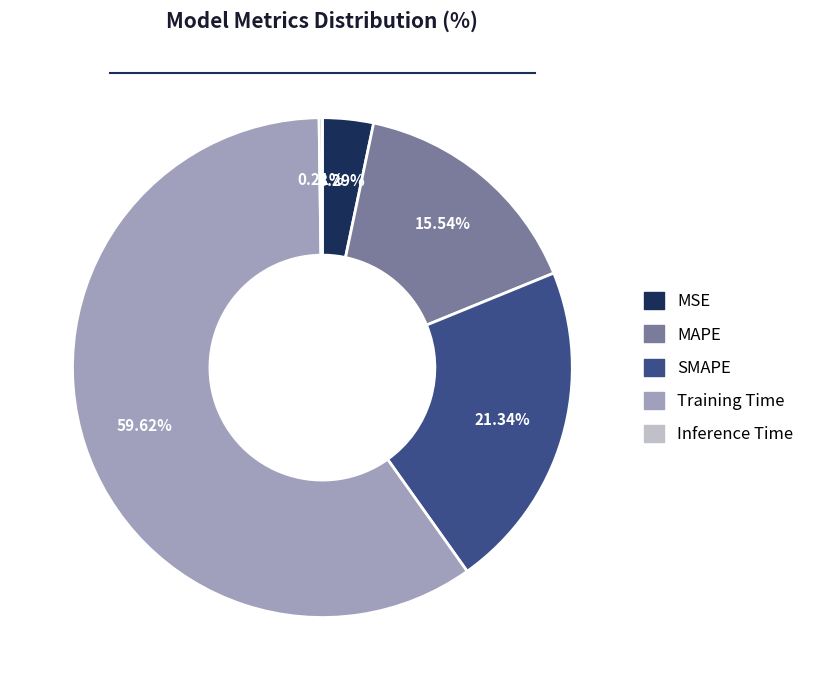

Which category has the biggest portion of the pie?

Training Time